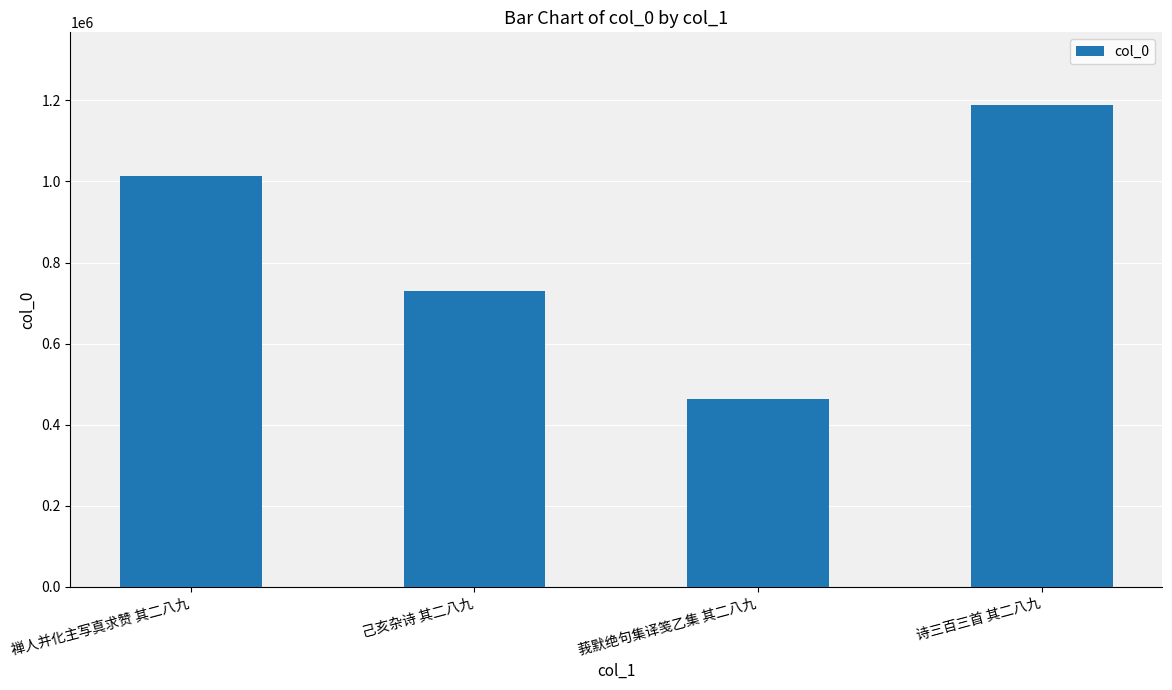

What is the label of the 1st bar from the right?

诗三百三首 其二八九